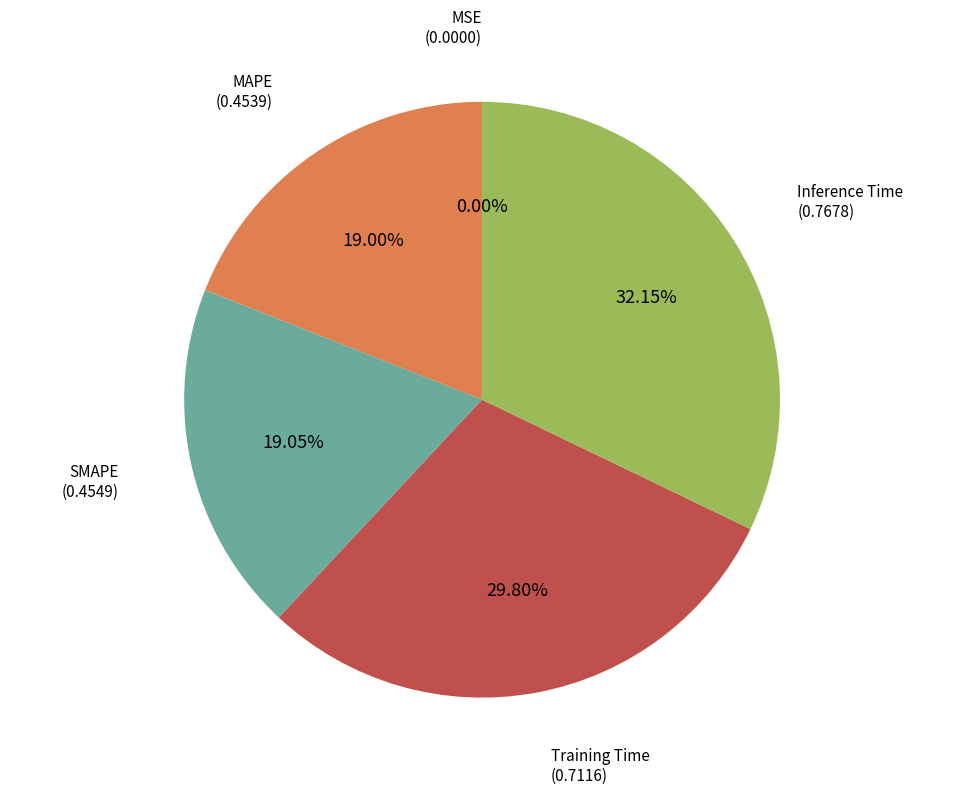

Is there a majority slice in this chart?

No